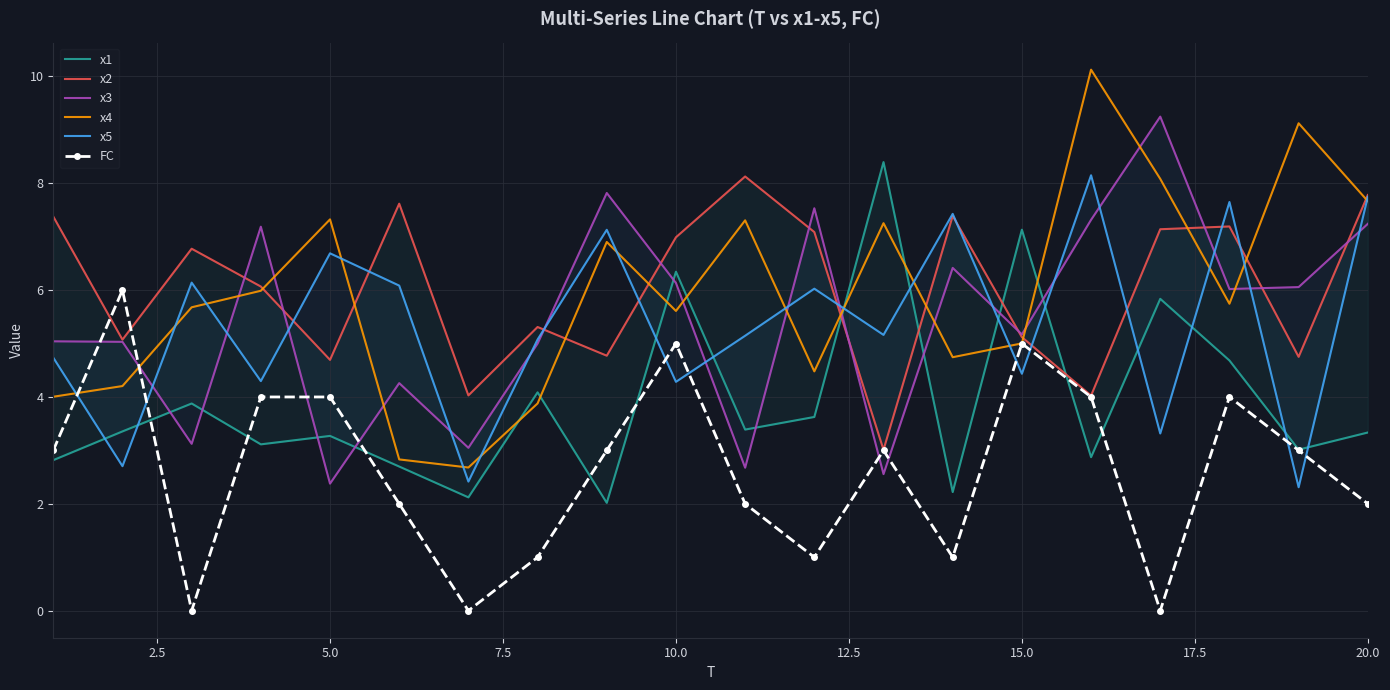

What is the difference between the maximum and minimum values in the x2 series?

5.1